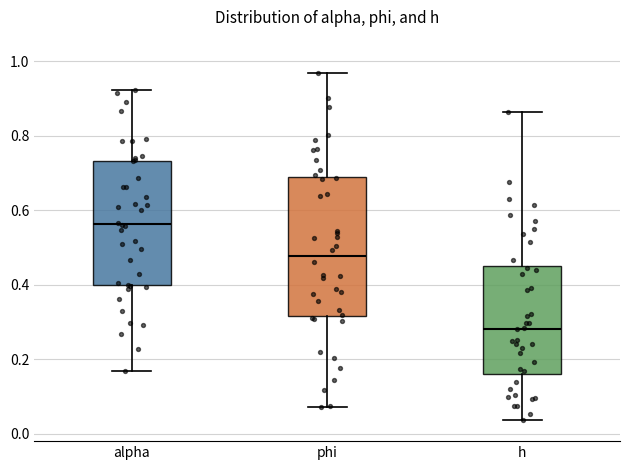

Which box has the lowest median line?

h